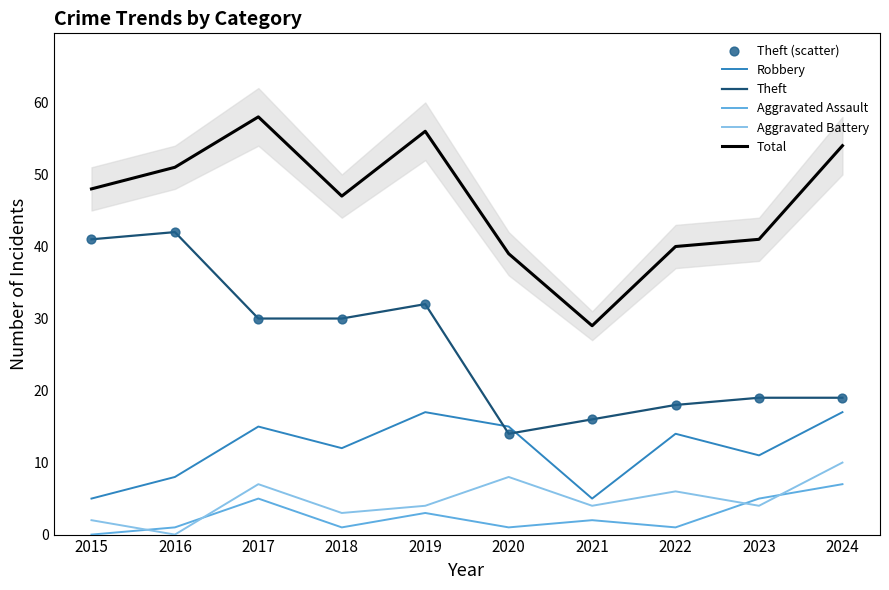

Which series contains the lowest Y value?

Aggravated Assault